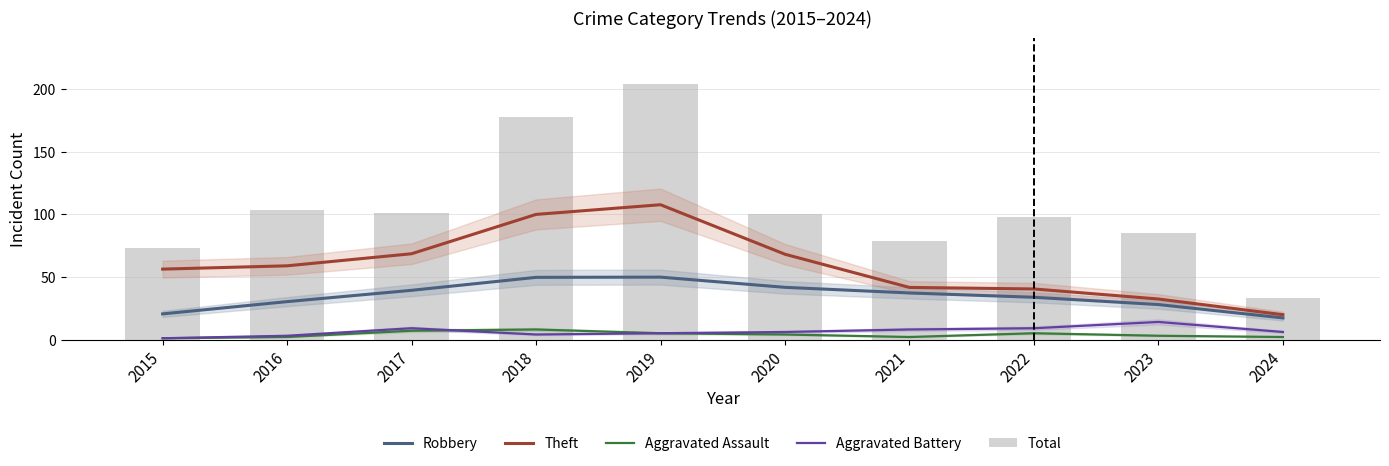

What is the total value across all series at 2020?

219.7